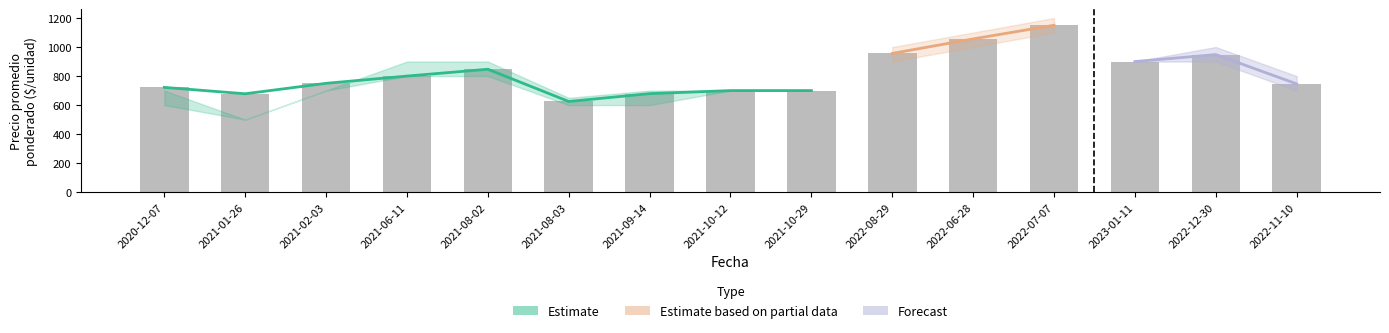

The value of Precio promedio ponderado at 2020-12-07 is 722. True or false?

True